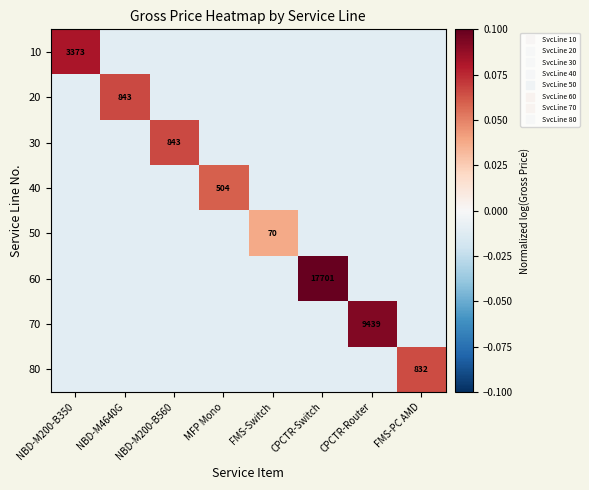

At NBD-M200-B560, list the series in order from smallest to largest.

10, 20, 40, 50, 60, 70, 80, 30